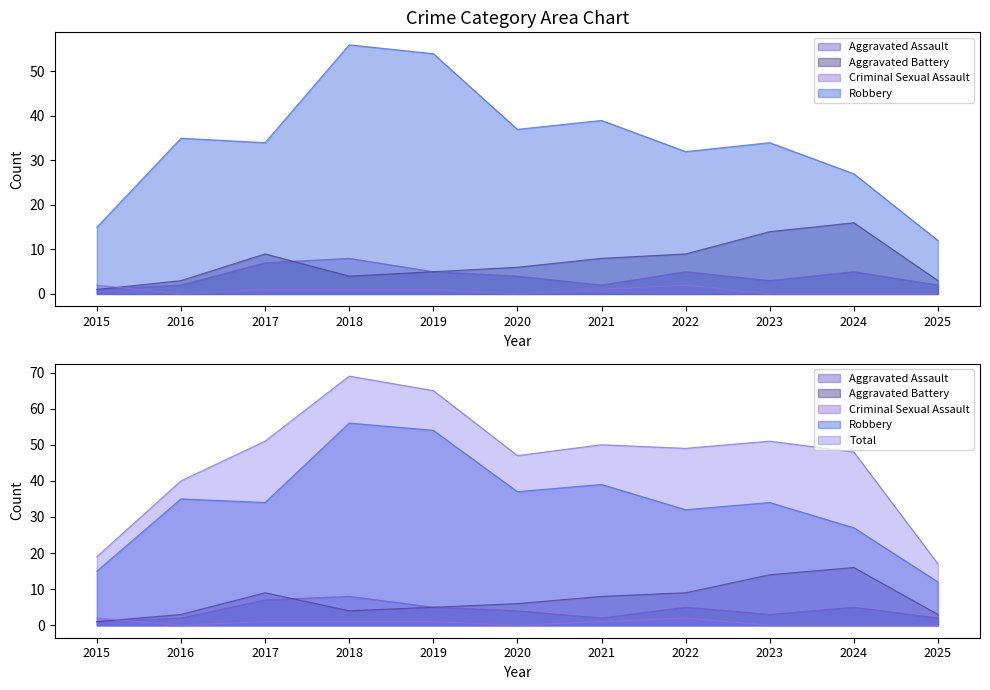

Which series has the largest total across all categories?

Total